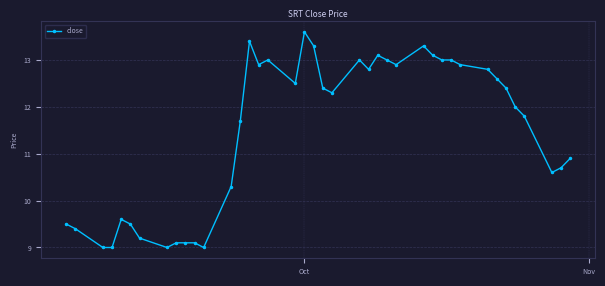

Reading left to right, list all the values displayed in this chart.

9.5	9.4	9.0	9.0	9.6	9.5	9.2	9.0	9.1	9.1	9.1	9.0	10.3	11.7	13.4	12.9	13.0	12.5	13.6	13.3	12.4	12.3	13.0	12.8	13.1	13.0	12.9	13.3	13.1	13.0	13.0	12.9	12.8	12.6	12.4	12.0	11.8	10.6	10.7	10.9